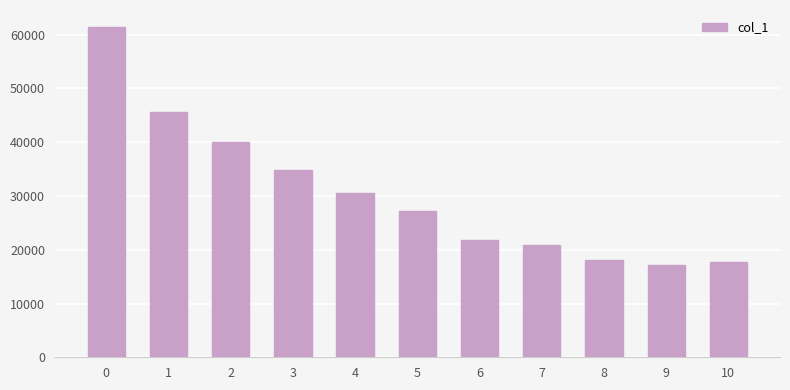

Does the chart contain stacked bars?

No